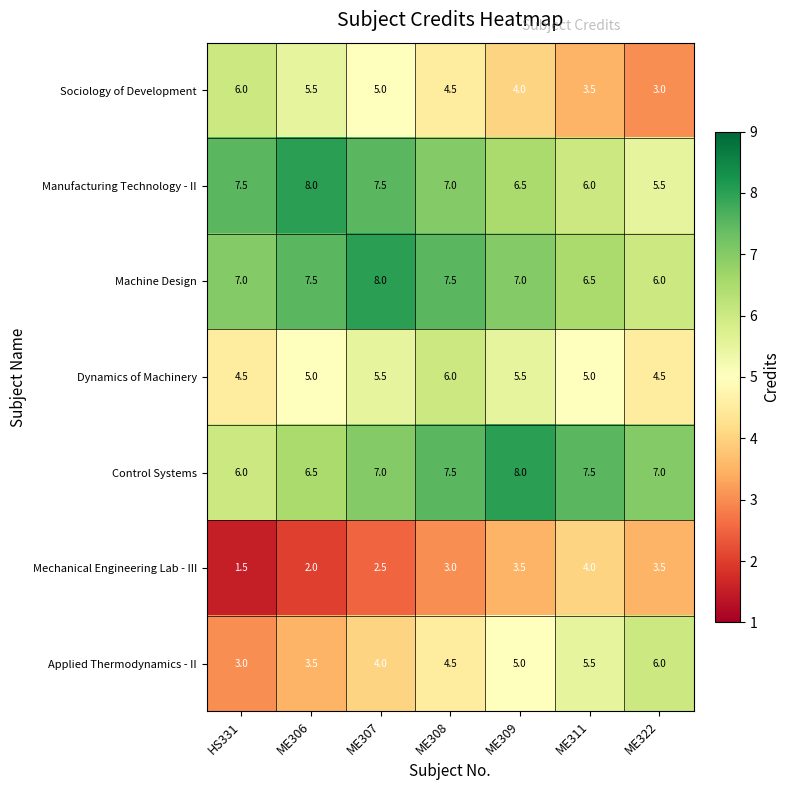

What is the difference between the maximum and minimum values in the Manufacturing Technology - II series?

2.5